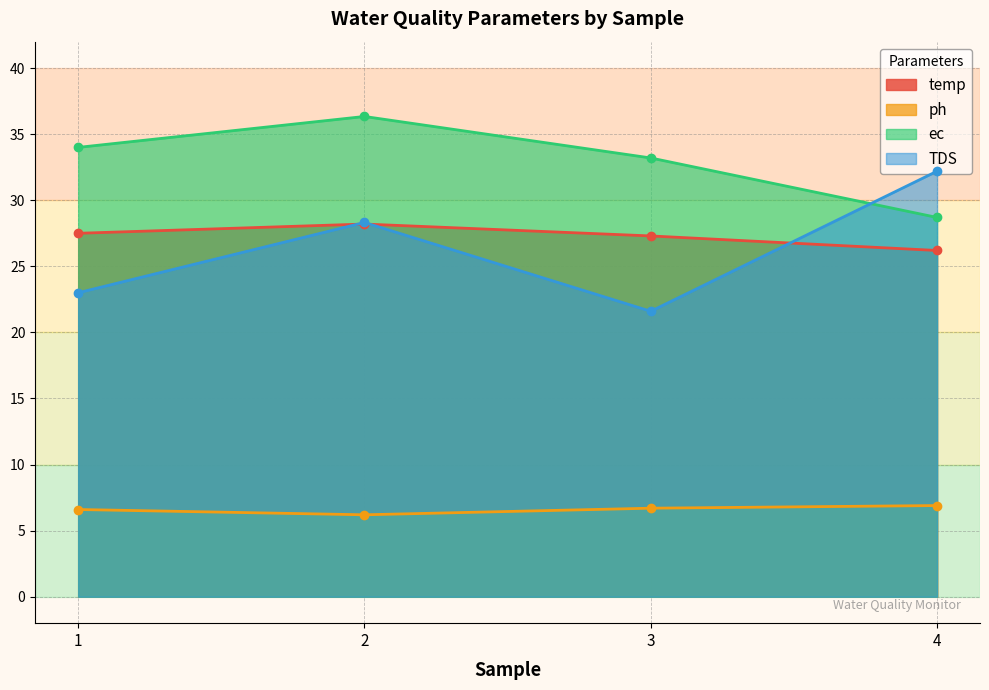

The temp series shows 27.3 at 3. True or false?

True